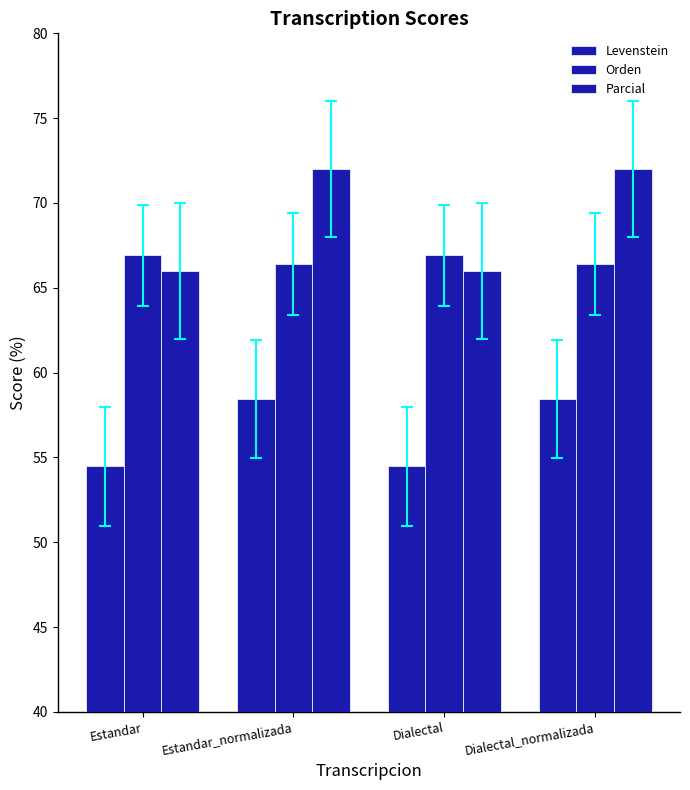

Rank the series by their average value, from highest to lowest.

Parcial, Orden, Levenstein